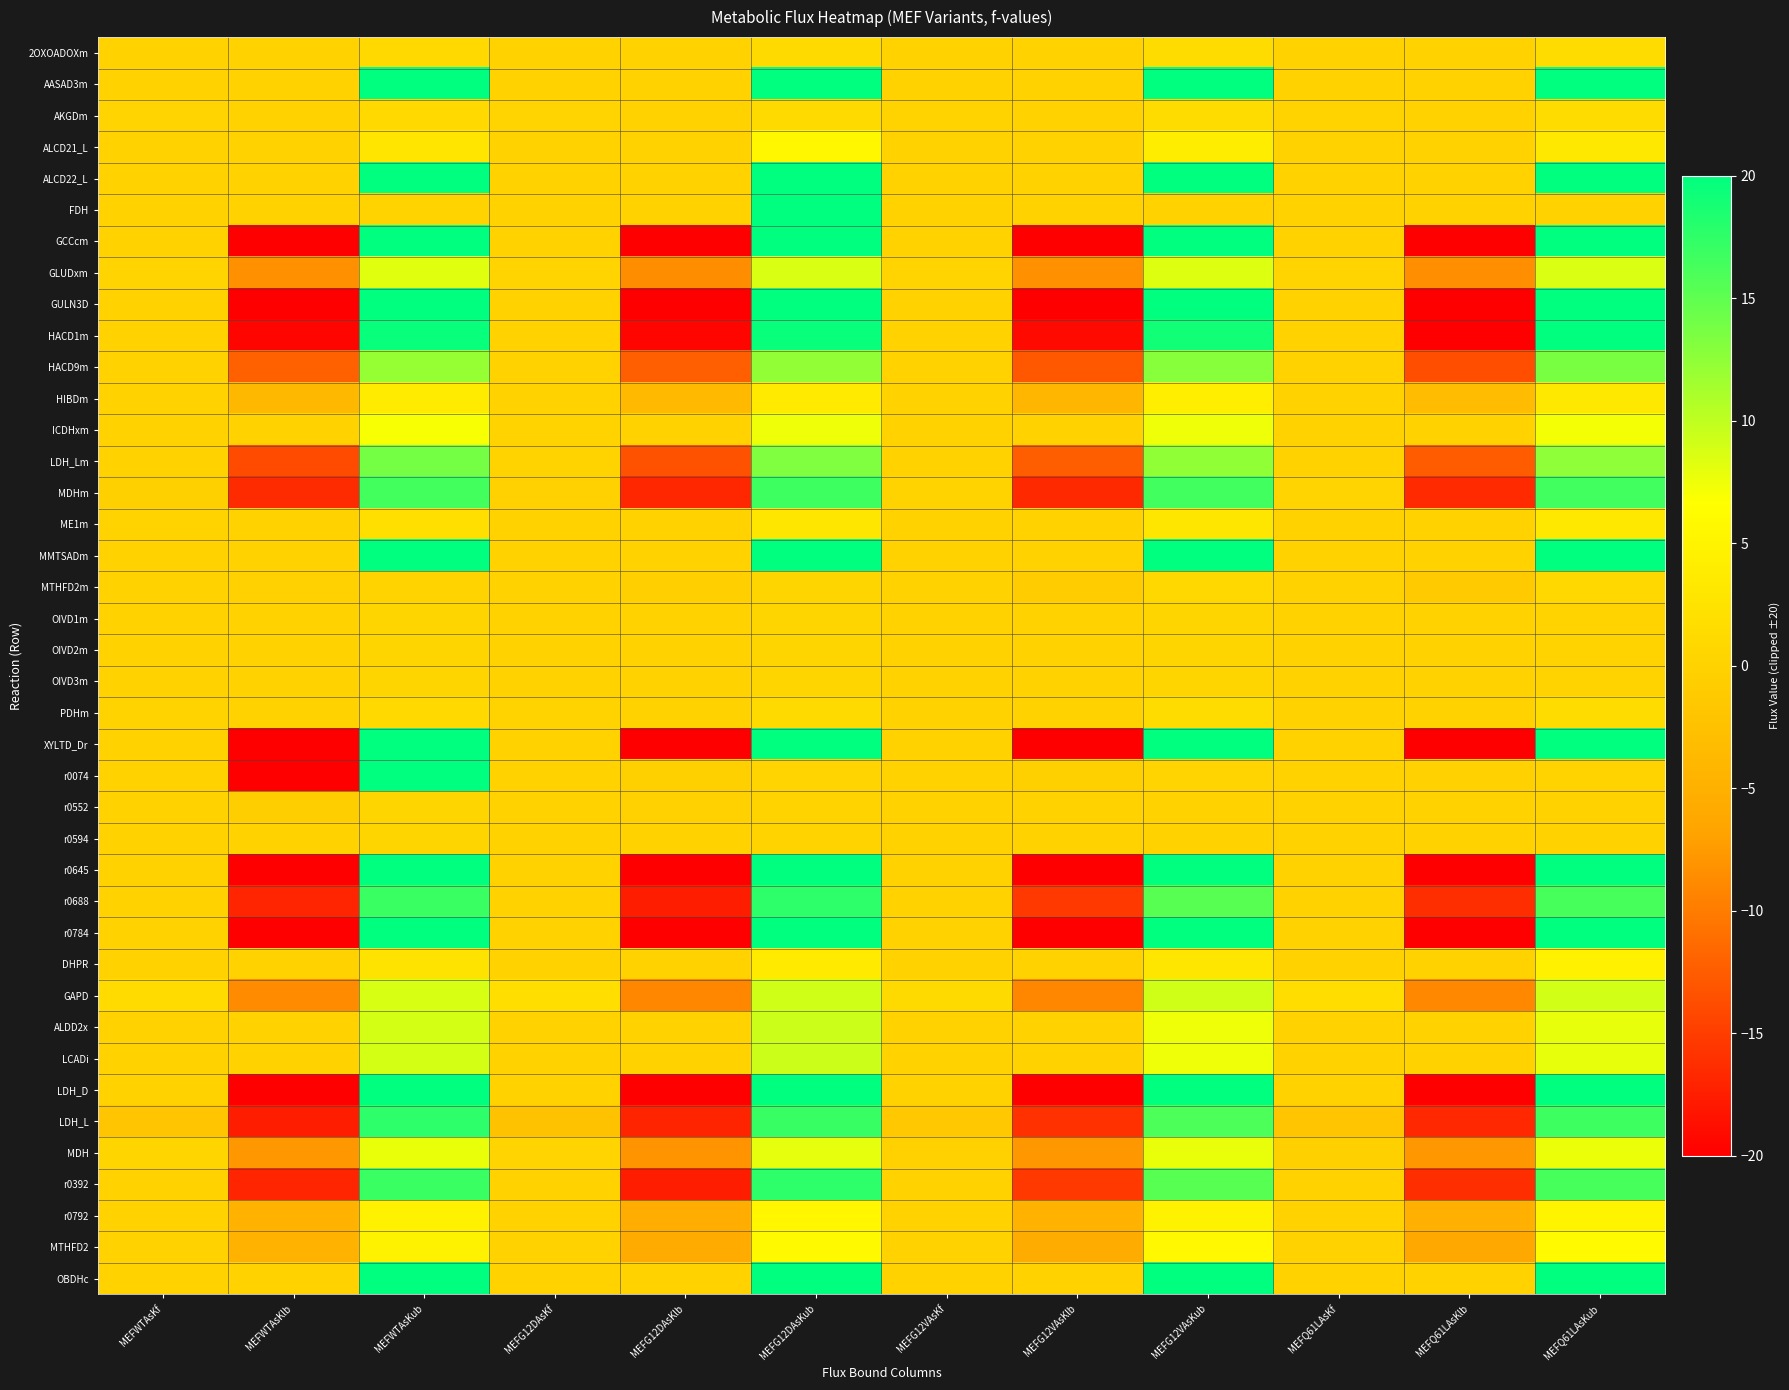

What is the spread (max minus min) of values at MEFG12DAsKub?

19.8